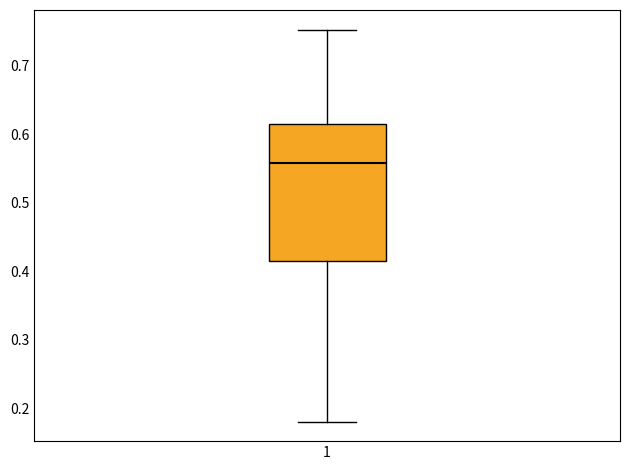

Where does the median line of the box at x = 1 sit on the y-axis? The values are not printed on the chart, so give them approximately, as read against the axis.

0.56